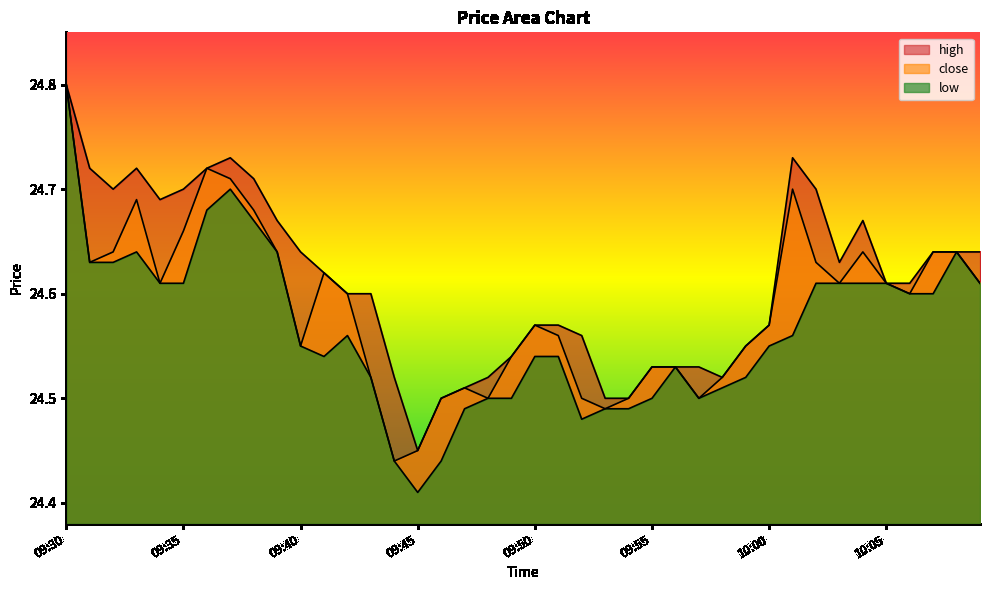

Read the close value at 09:40.

24.6